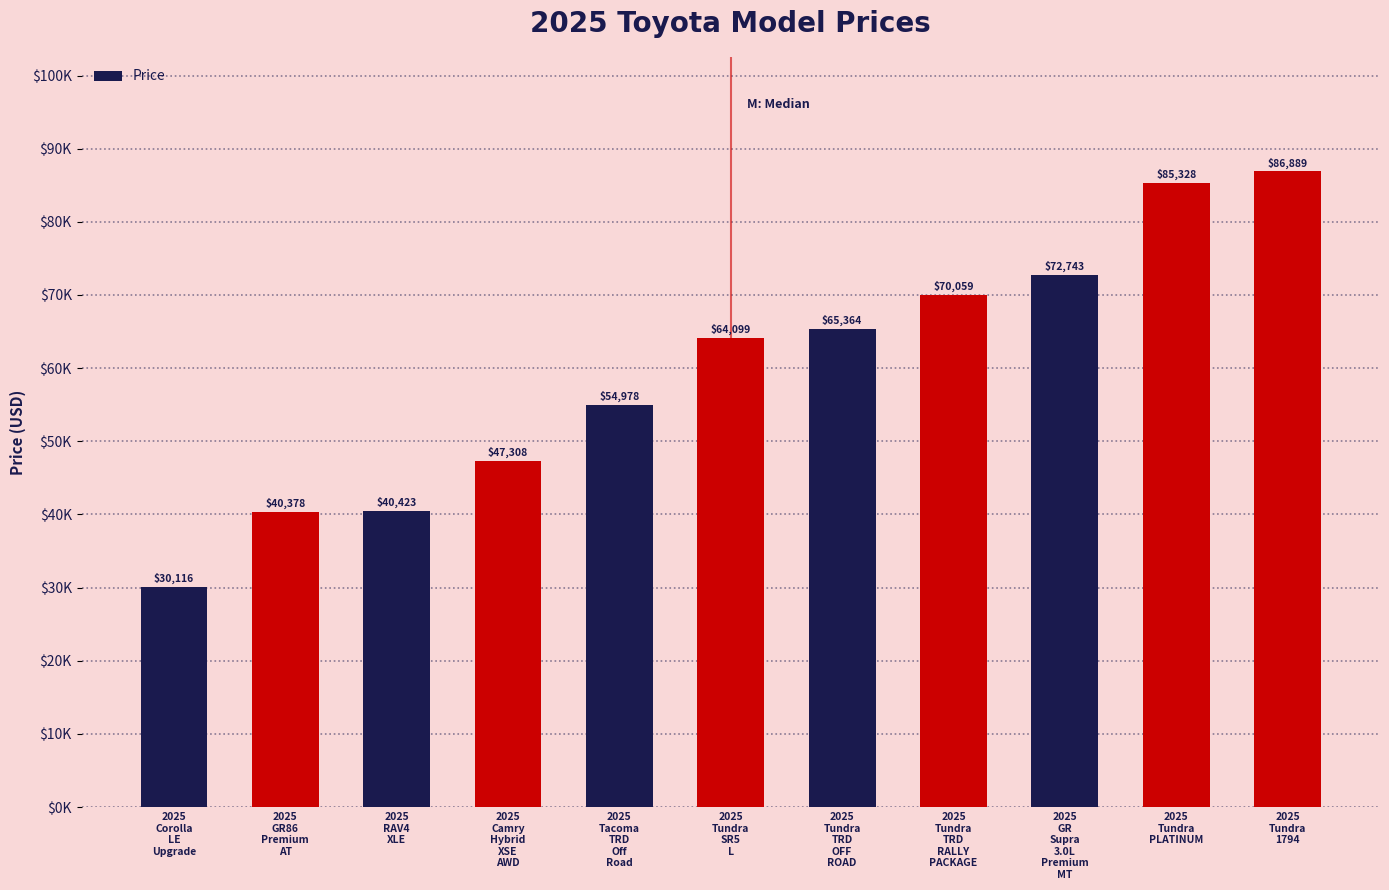

The chart shows a value of 59041 at 2025
GR86
Premium
AT. True or false?

False